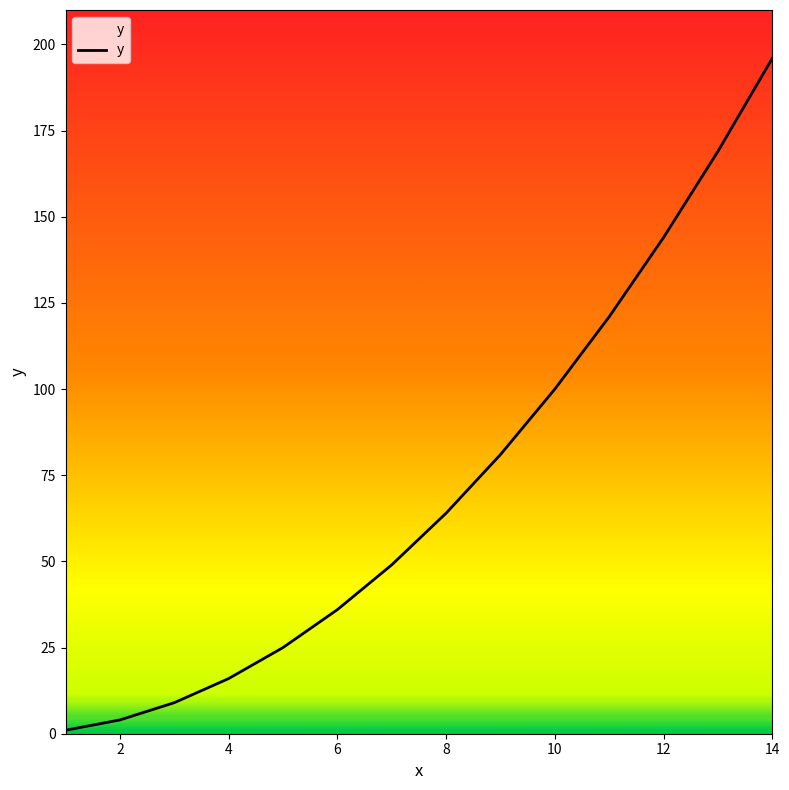

What is the greatest value displayed?

196